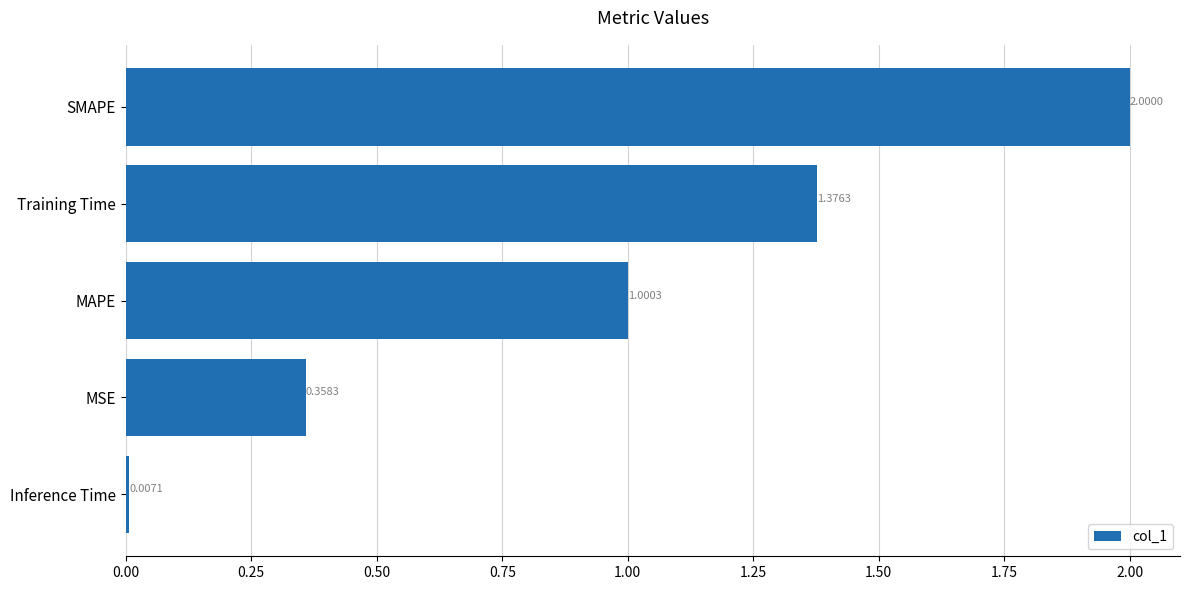

What is the difference between the second highest and second lowest values?

1.0